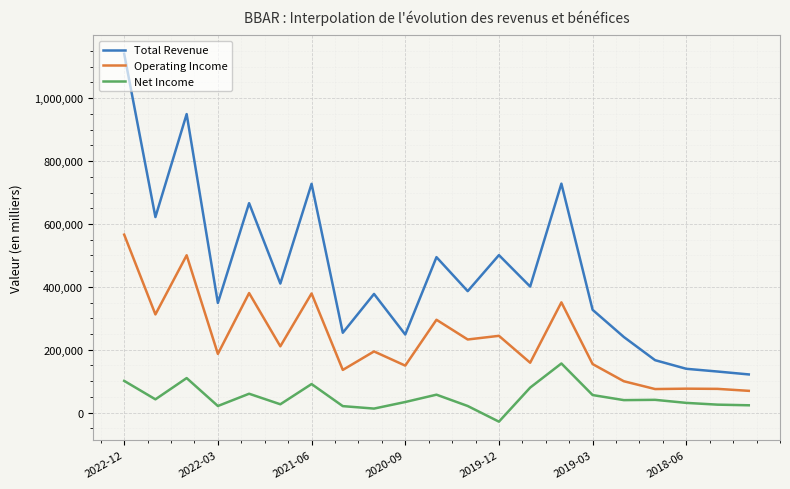

What is the highest value of the Operating Income series?

566100